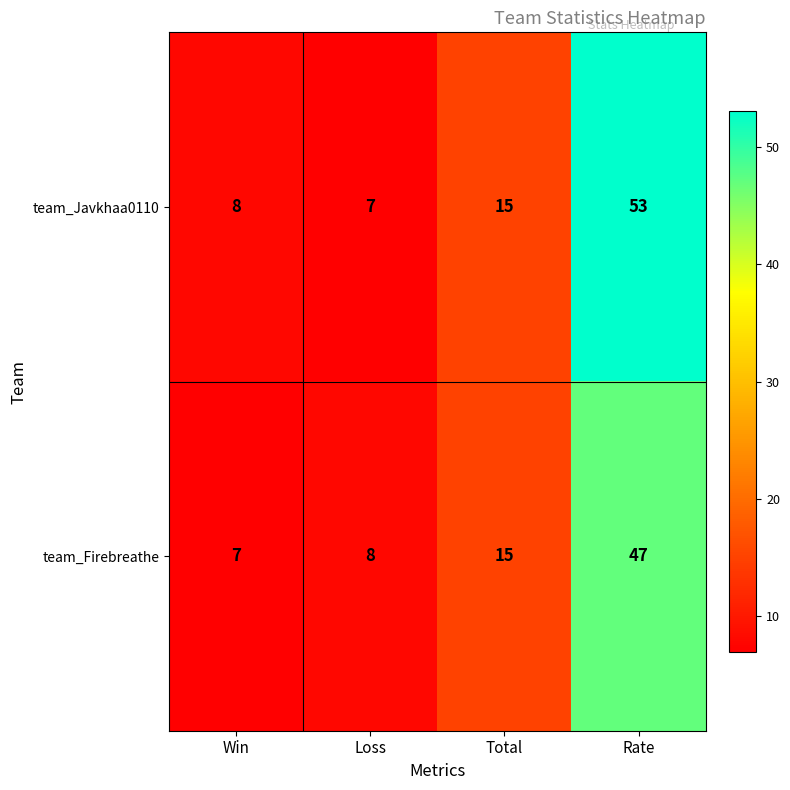

List the series in order of their overall mean, lowest first.

team_Firebreathe, team_Javkhaa0110